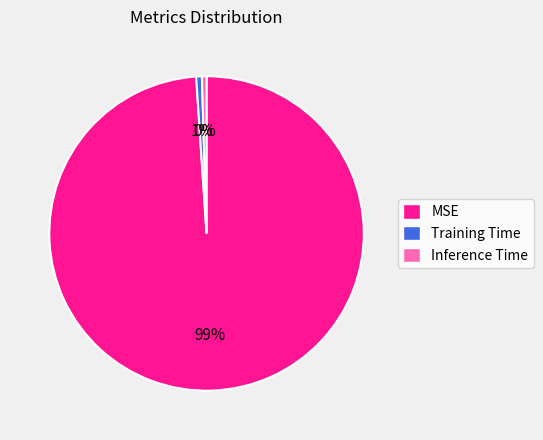

Between Training Time and MSE, which is larger?

MSE